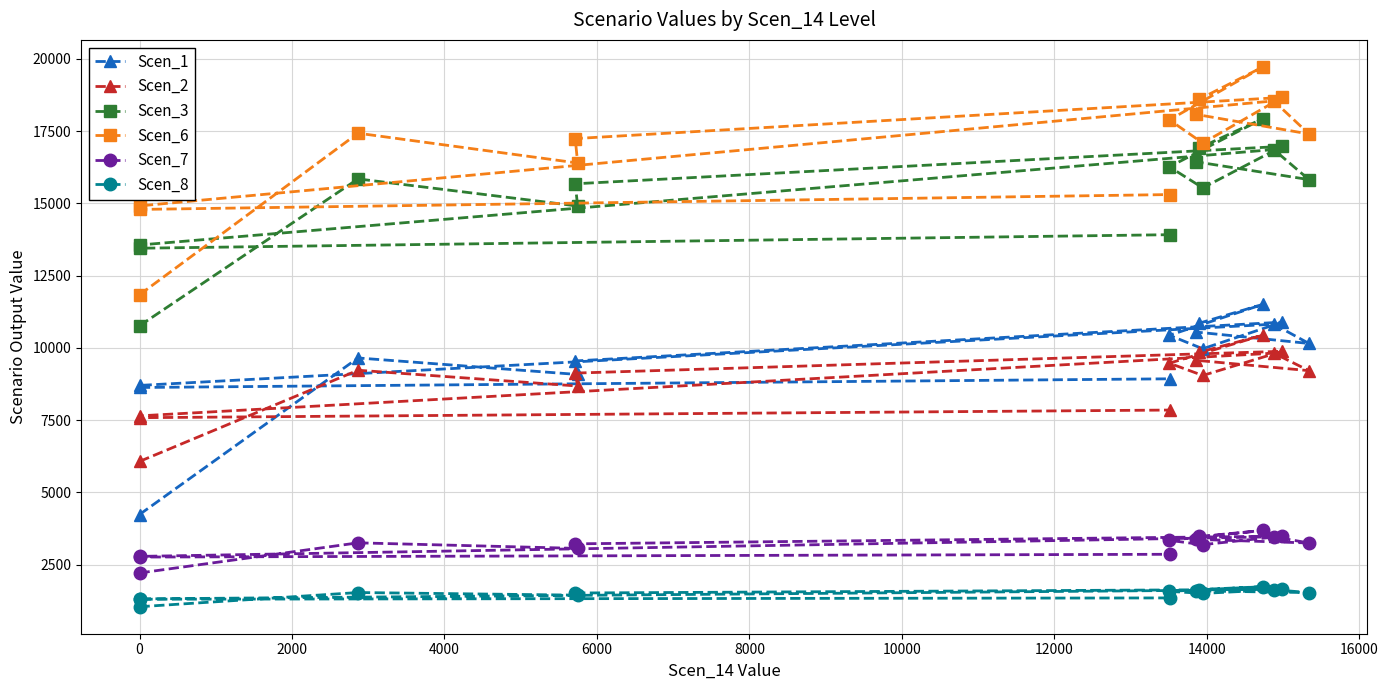

Rank the series by their maximum value, from lowest to highest.

Scen_8, Scen_7, Scen_2, Scen_1, Scen_3, Scen_6